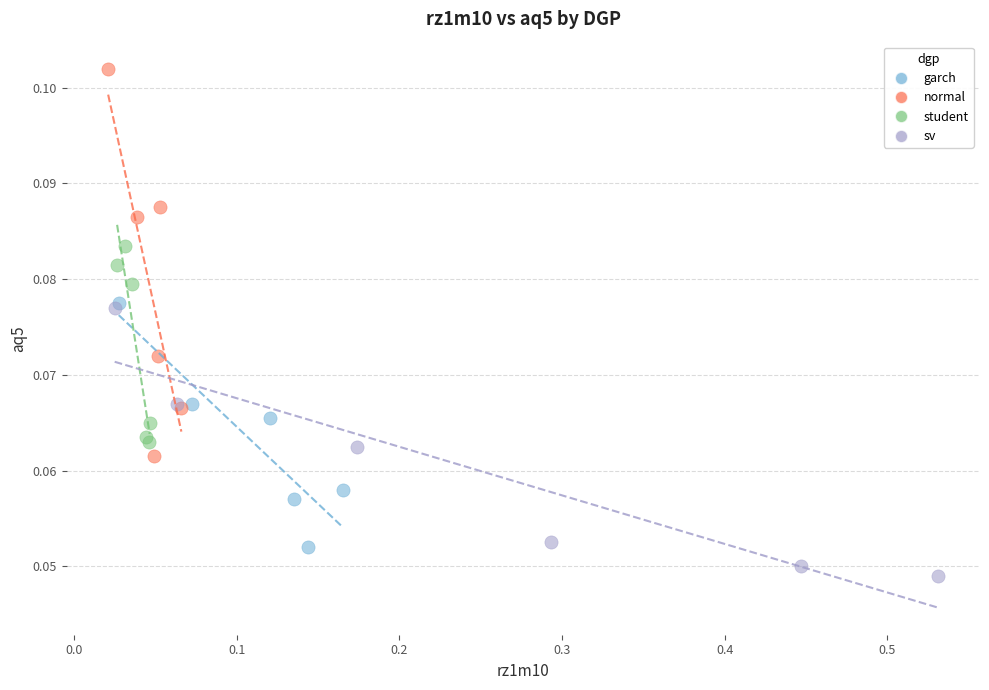

Which series has the largest Y range (max minus min)?

normal